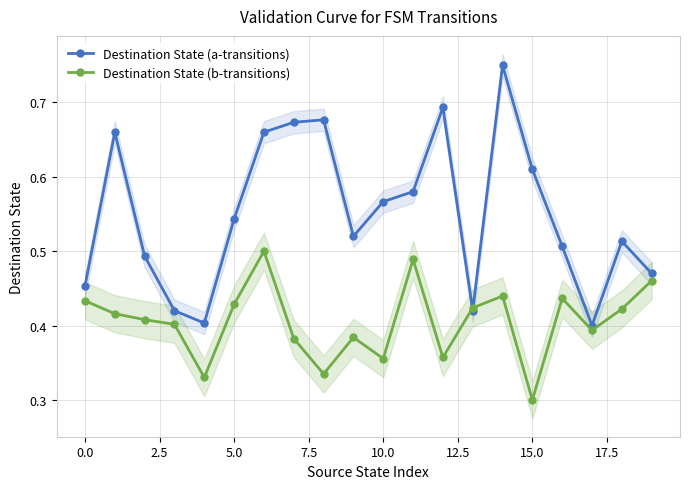

The value of Destination State (b-transitions) at 12 is 0.1. True or false?

False